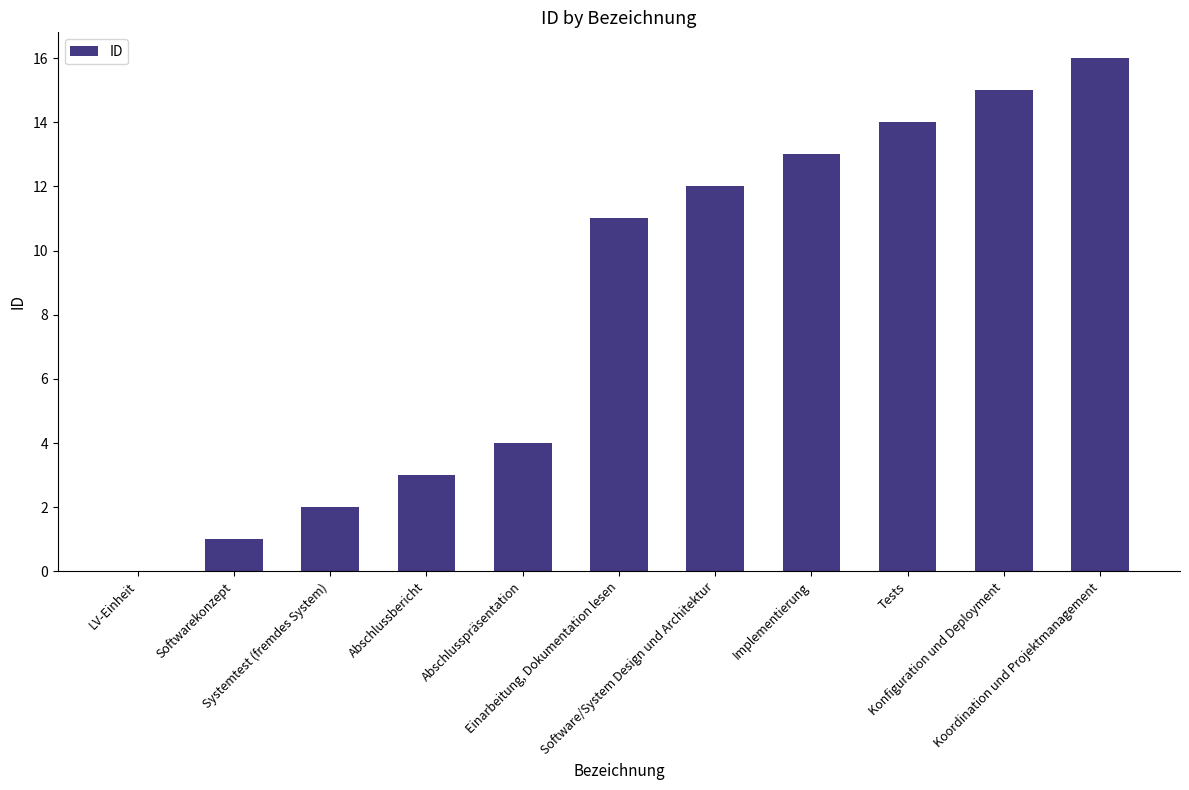

Reading right to left, transcribe all the data shown in this chart.

Koordination und Projektmanagement=16	Konfiguration und Deployment=15	Tests=14	Implementierung=13	Software/System Design und Architektur=12	Einarbeitung, Dokumentation lesen=11	Abschlusspräsentation=4	Abschlussbericht=3	Systemtest (fremdes System)=2	Softwarekonzept=1	LV-Einheit=0